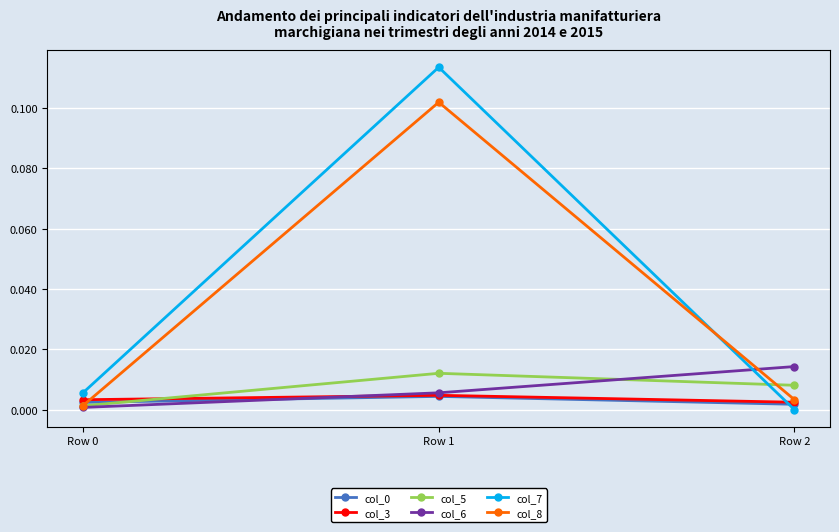

Which category has the highest value across all series?

Row 1